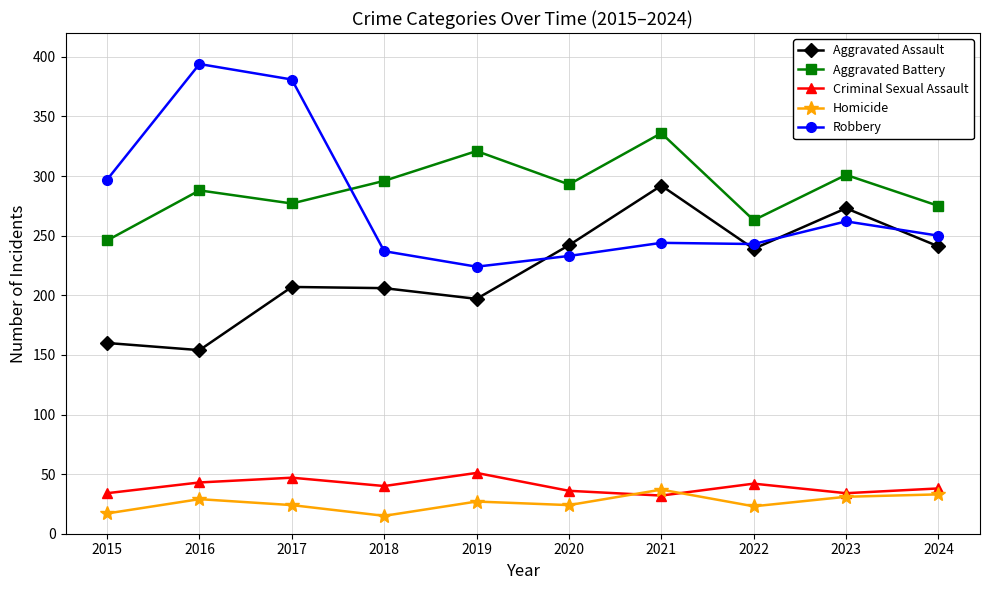

Which series has the widest spread of values?

Robbery